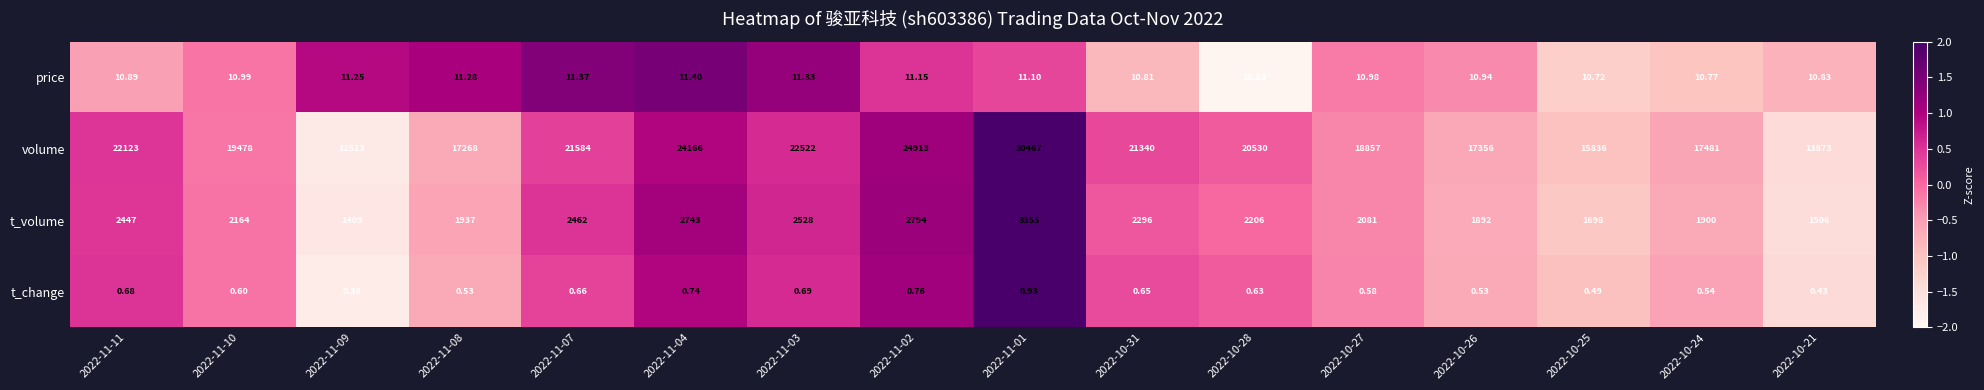

What is the maximum value shown in the chart?

30467.0